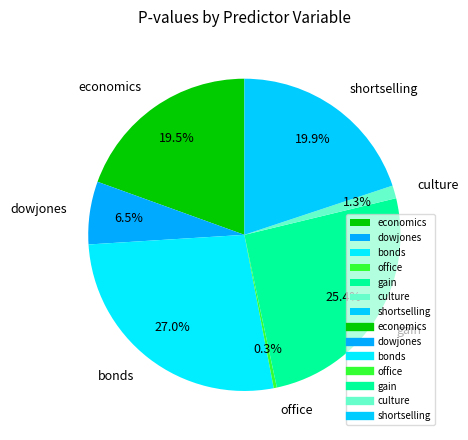

To the nearest percent, what is the difference between the culture and bonds slice percentages?

26%